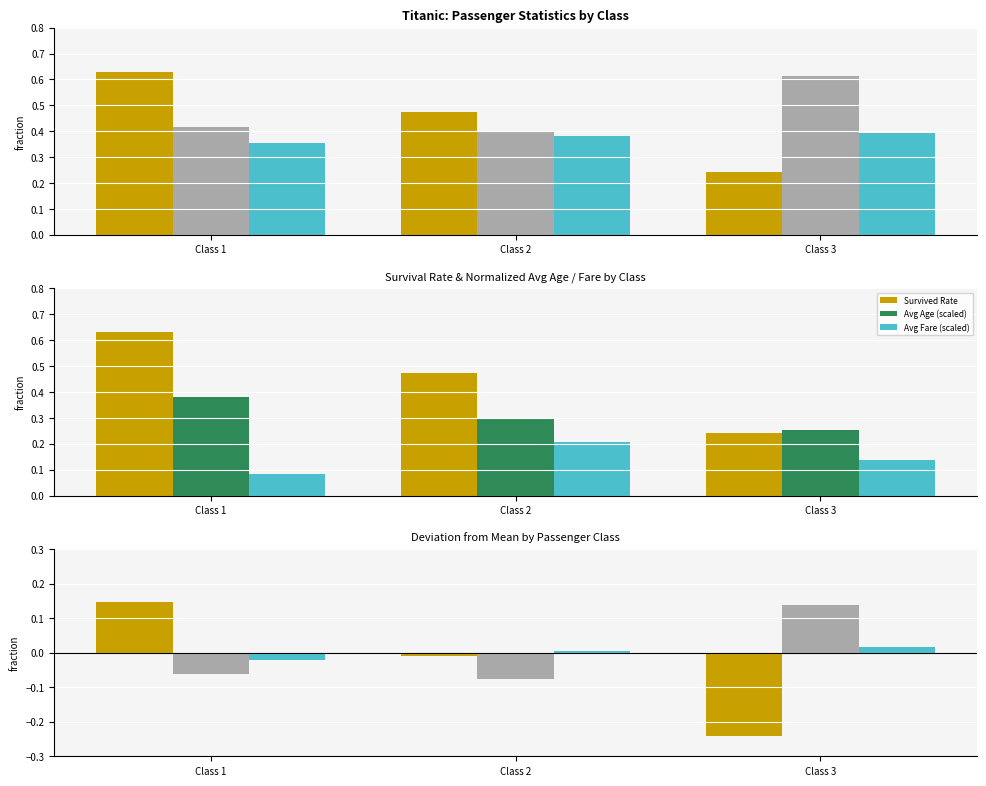

How many bars are there in each group?

3